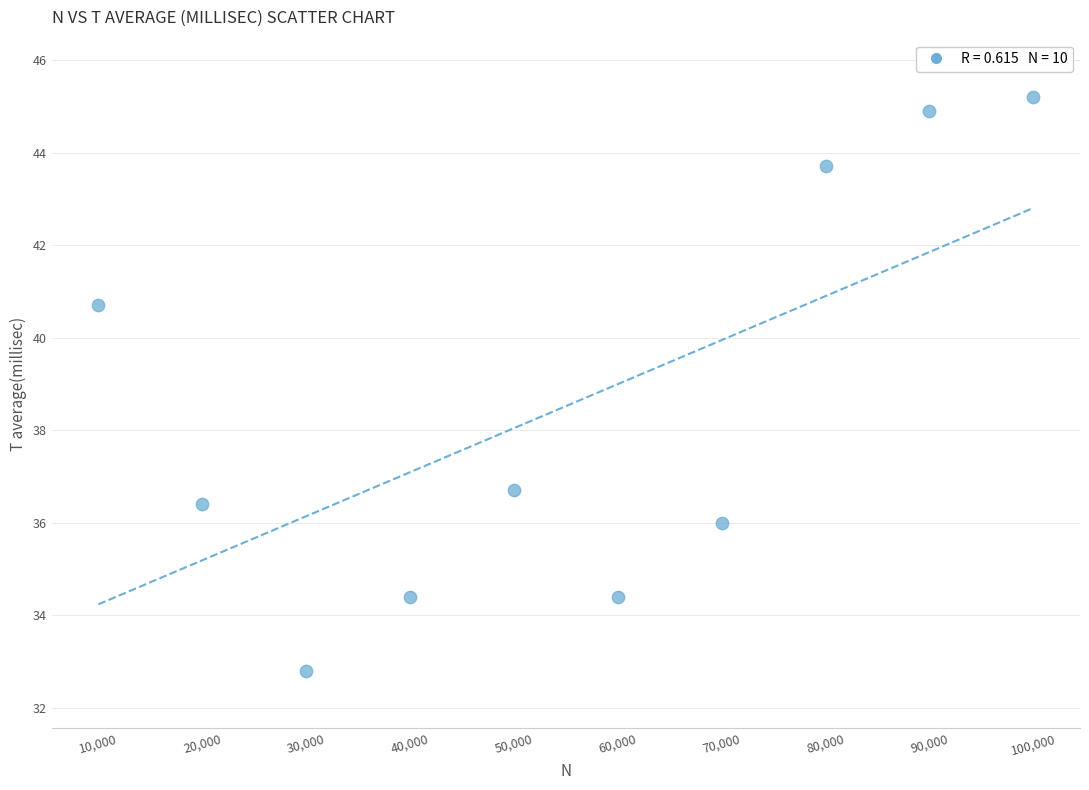

What is the range of Y values (max minus min)?

12.4